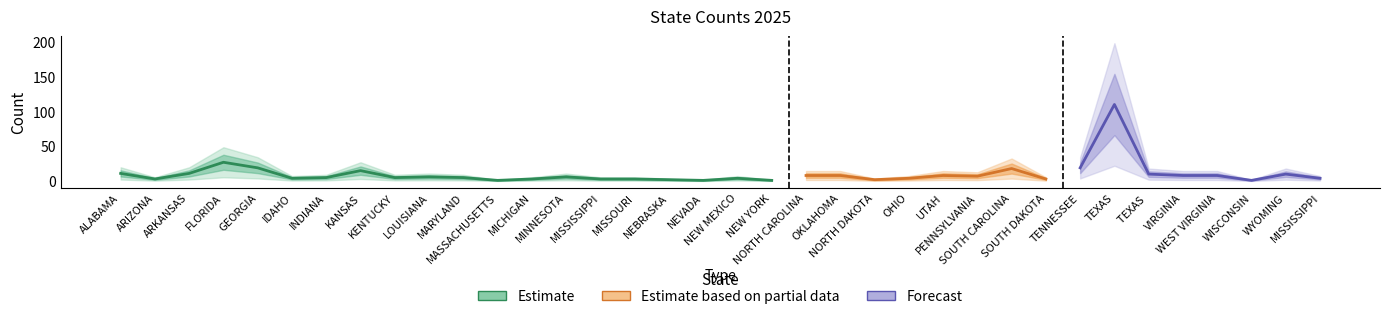

The value at MISSOURI is 3. True or false?

True